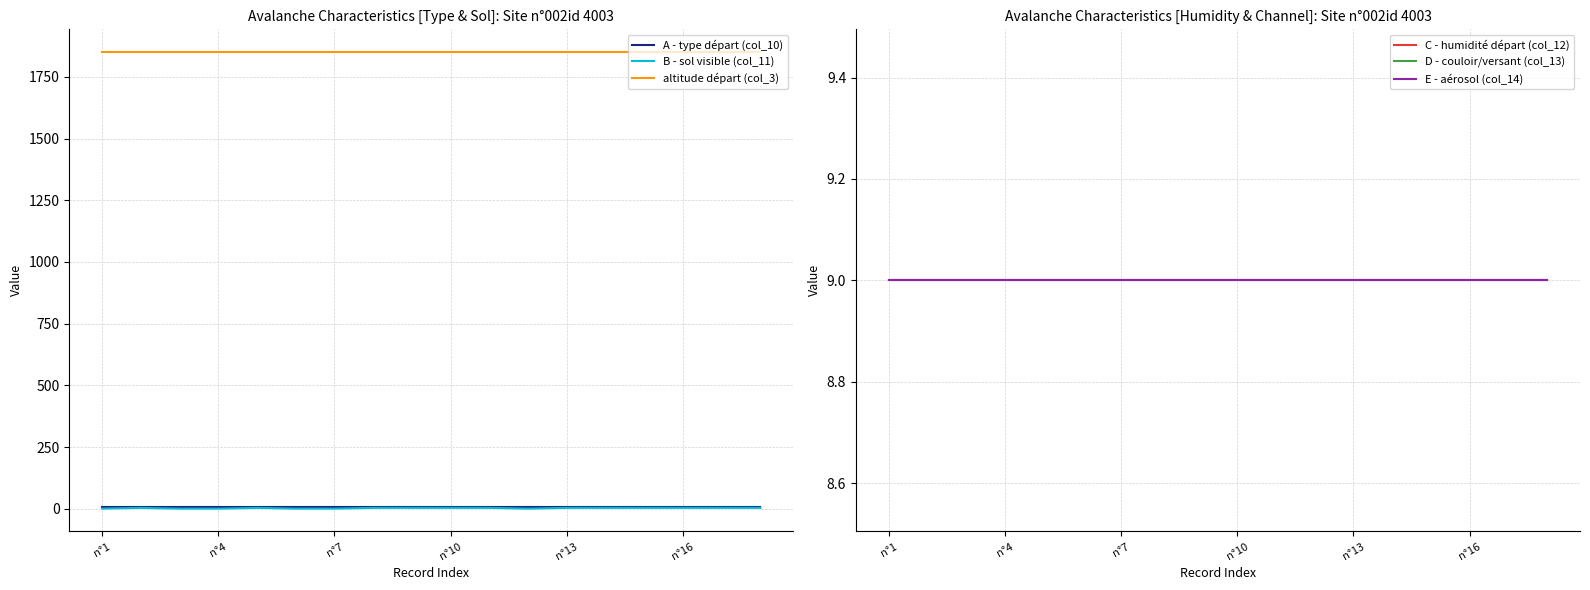

Which category has the lowest value in the C - humidité départ (col_12) series?

n°1